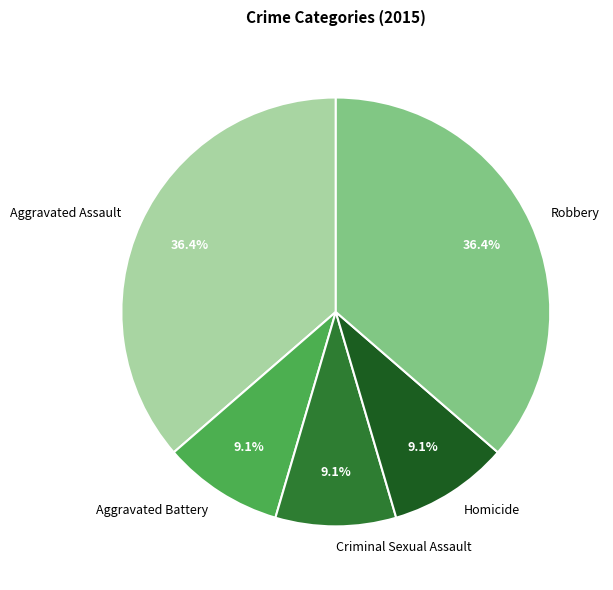

Is Criminal Sexual Assault the majority of the pie?

No